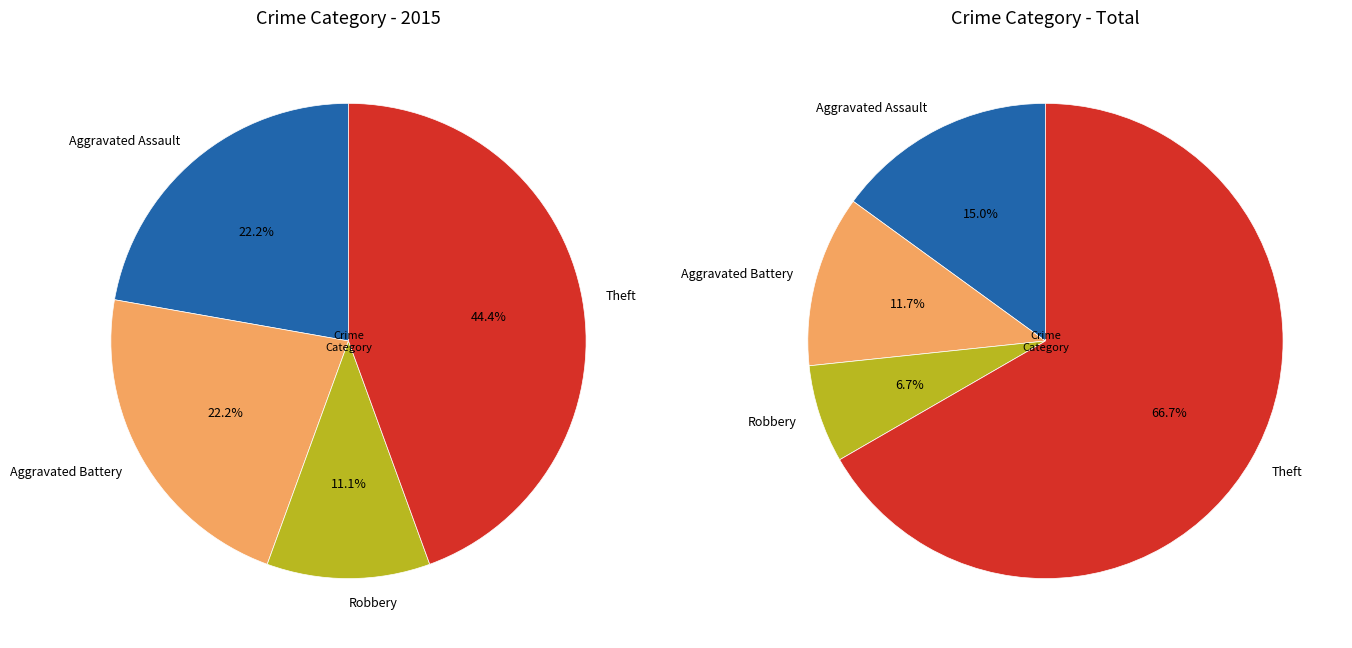

Between Aggravated Assault and Robbery, which series saw the biggest shift?

values_total